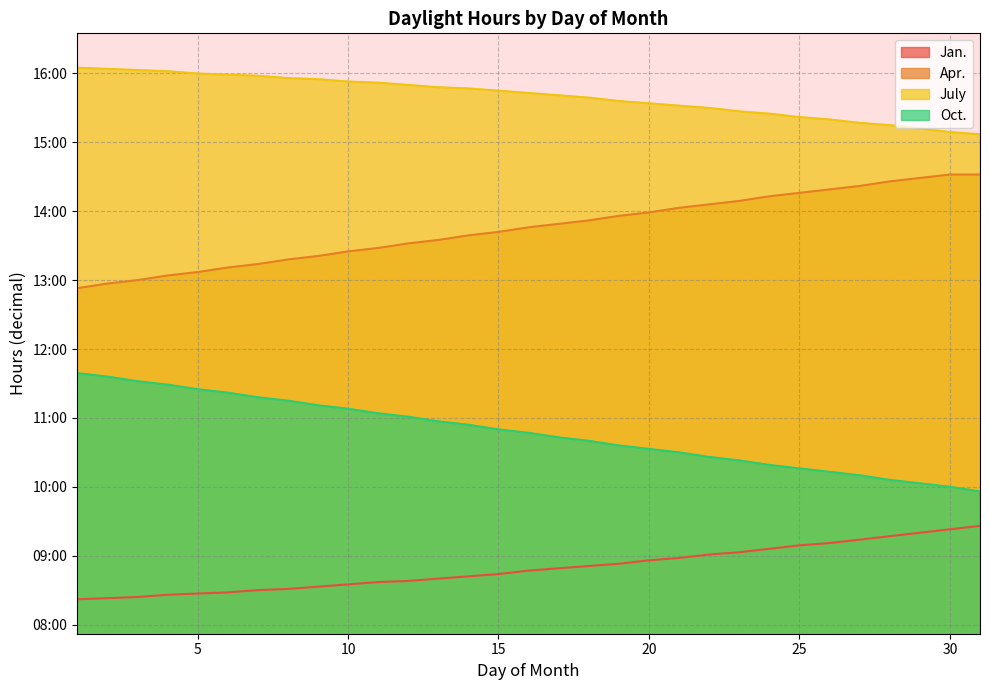

The July series shows 25.3 at 20. True or false?

False